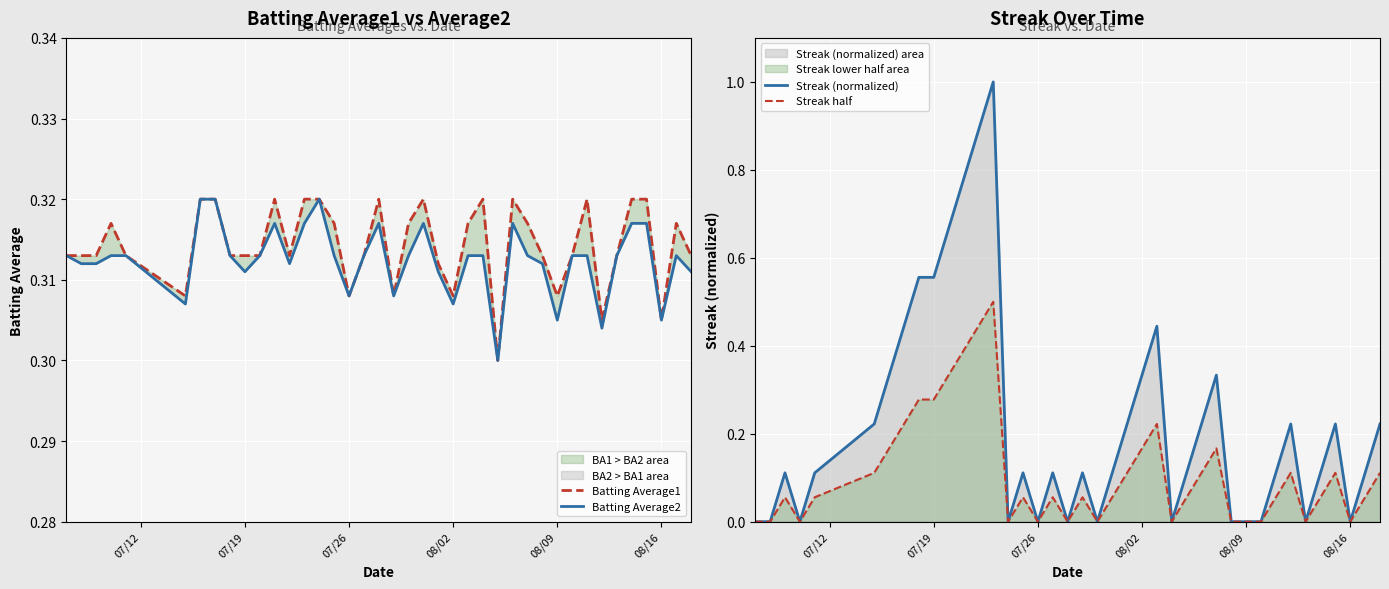

In Streak (normalized), how many points are higher than both neighbors (excluding endpoints)?

9